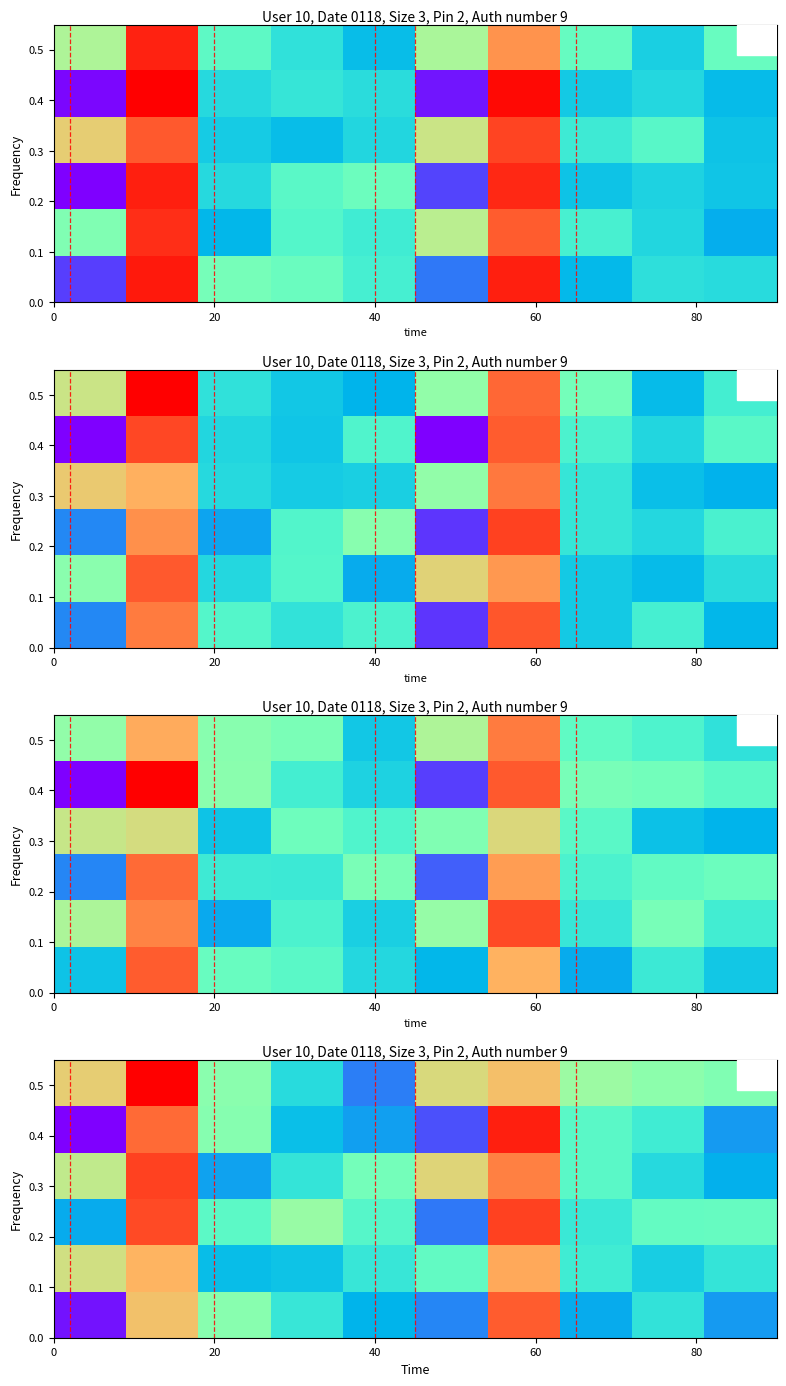

Count the number of categories in the chart.

10